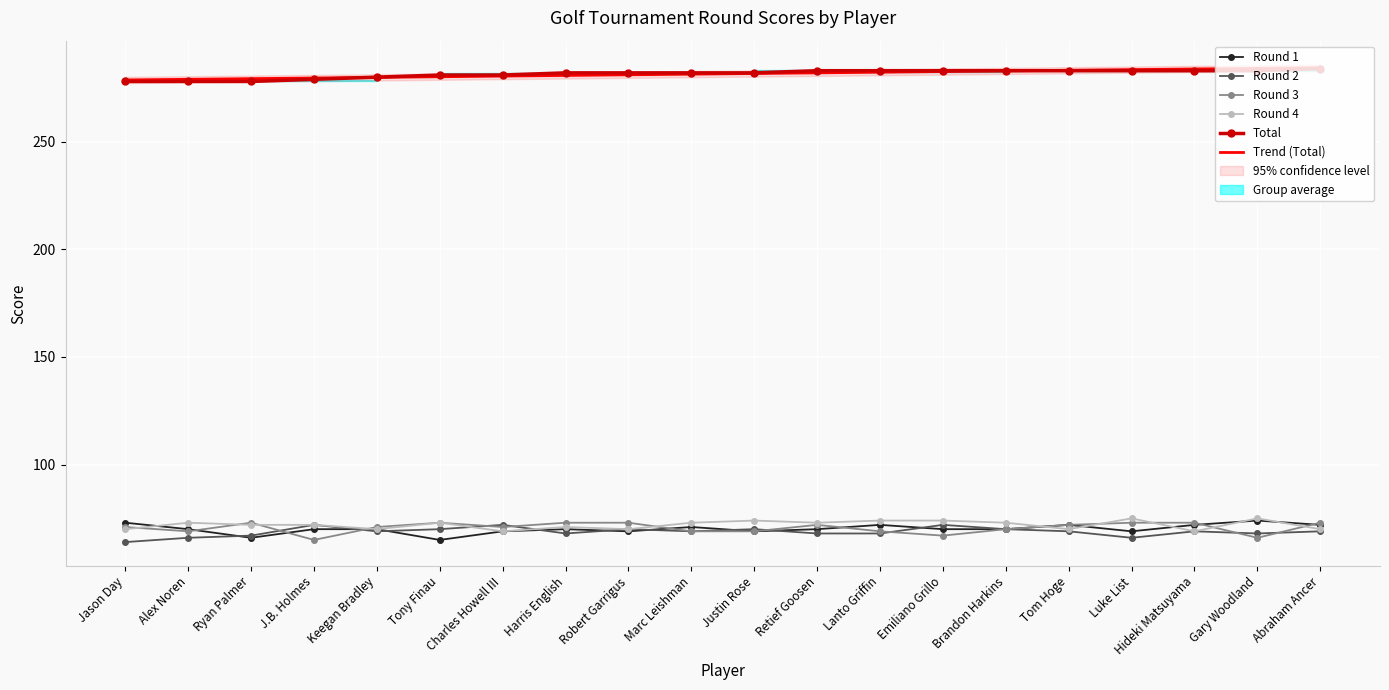

How many categories are shown in the chart?

20